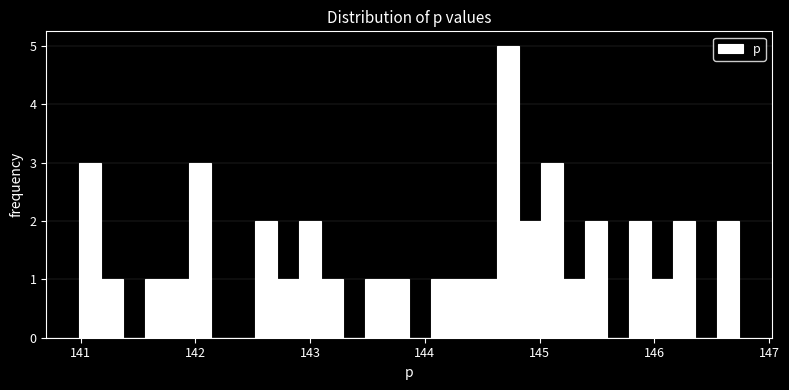

Around what value on the x-axis is the tallest bar? Give the approximate position of its centre, as read against the axis.

144.7